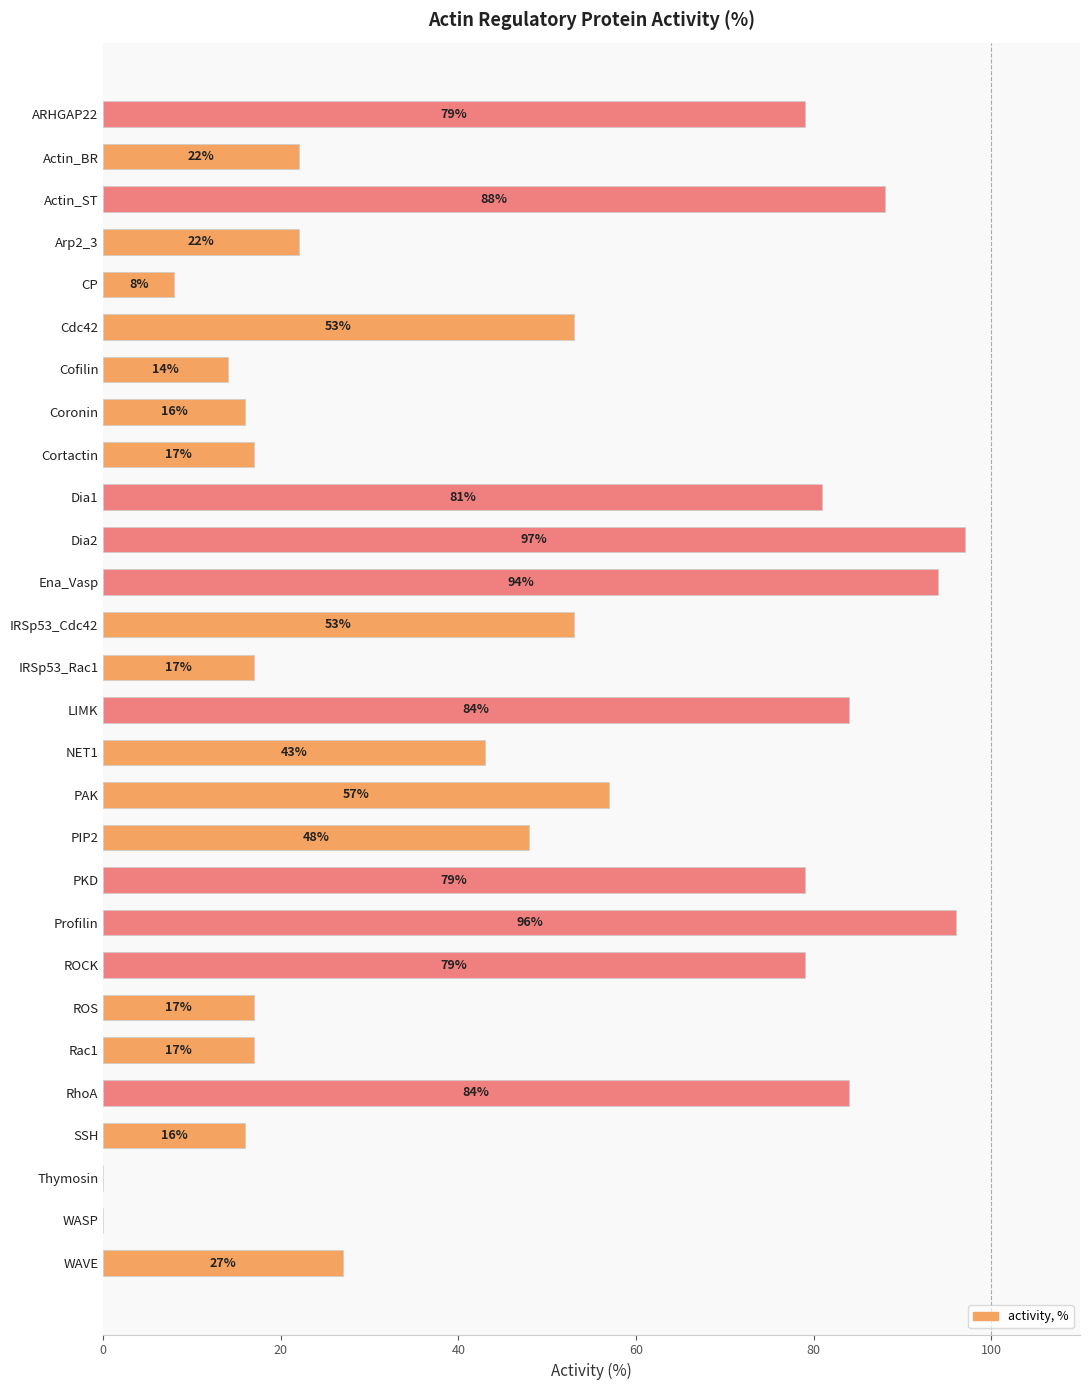

At which label is the value closest to 48?

PIP2